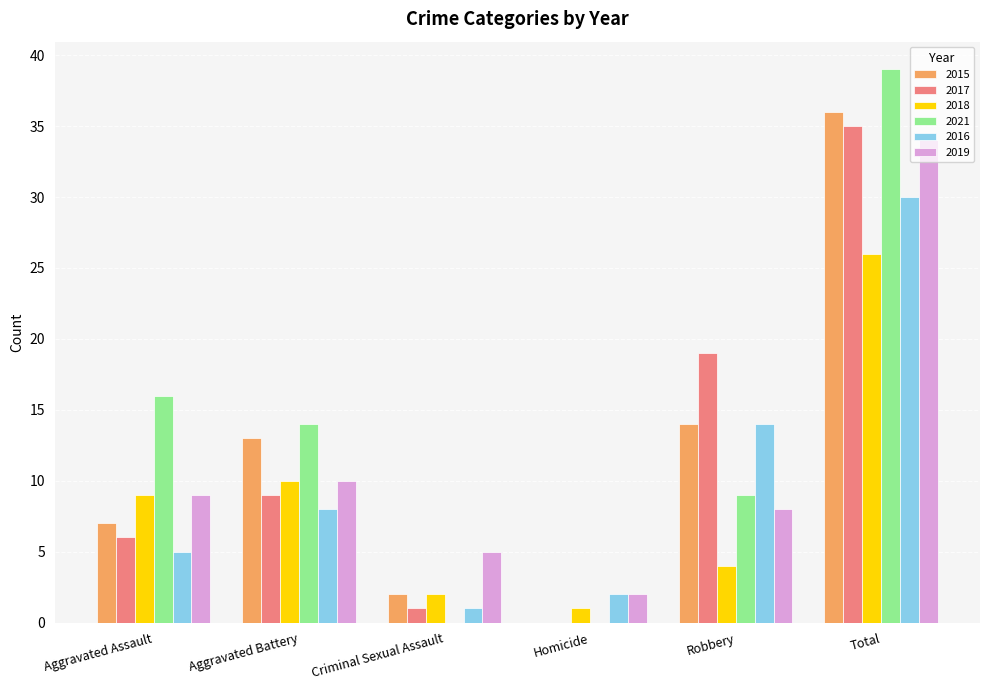

Where is 2015 nearest to the value 18?

Robbery